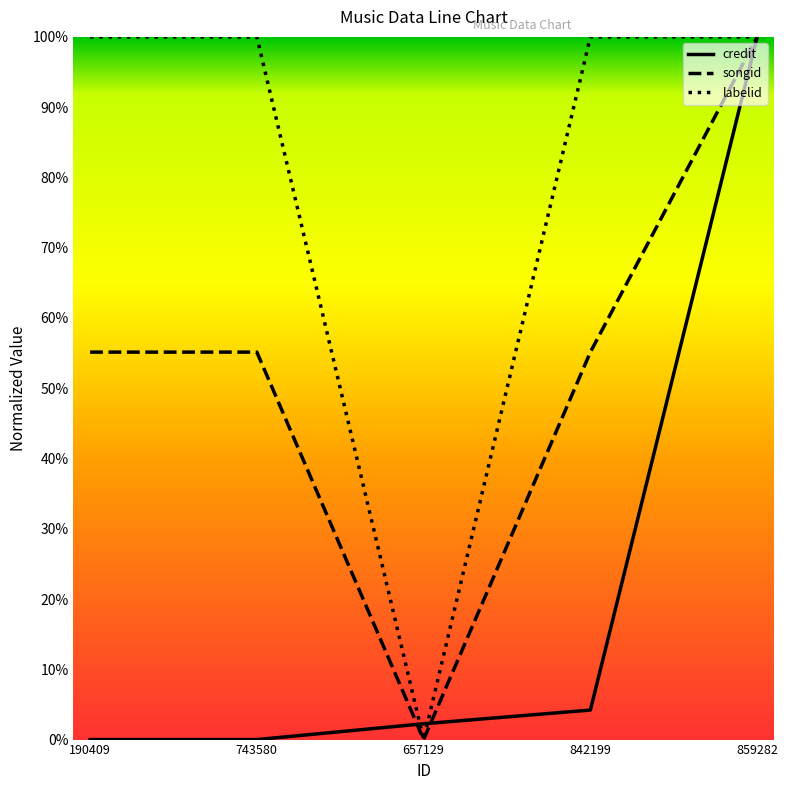

What position from the left is 743580?

2